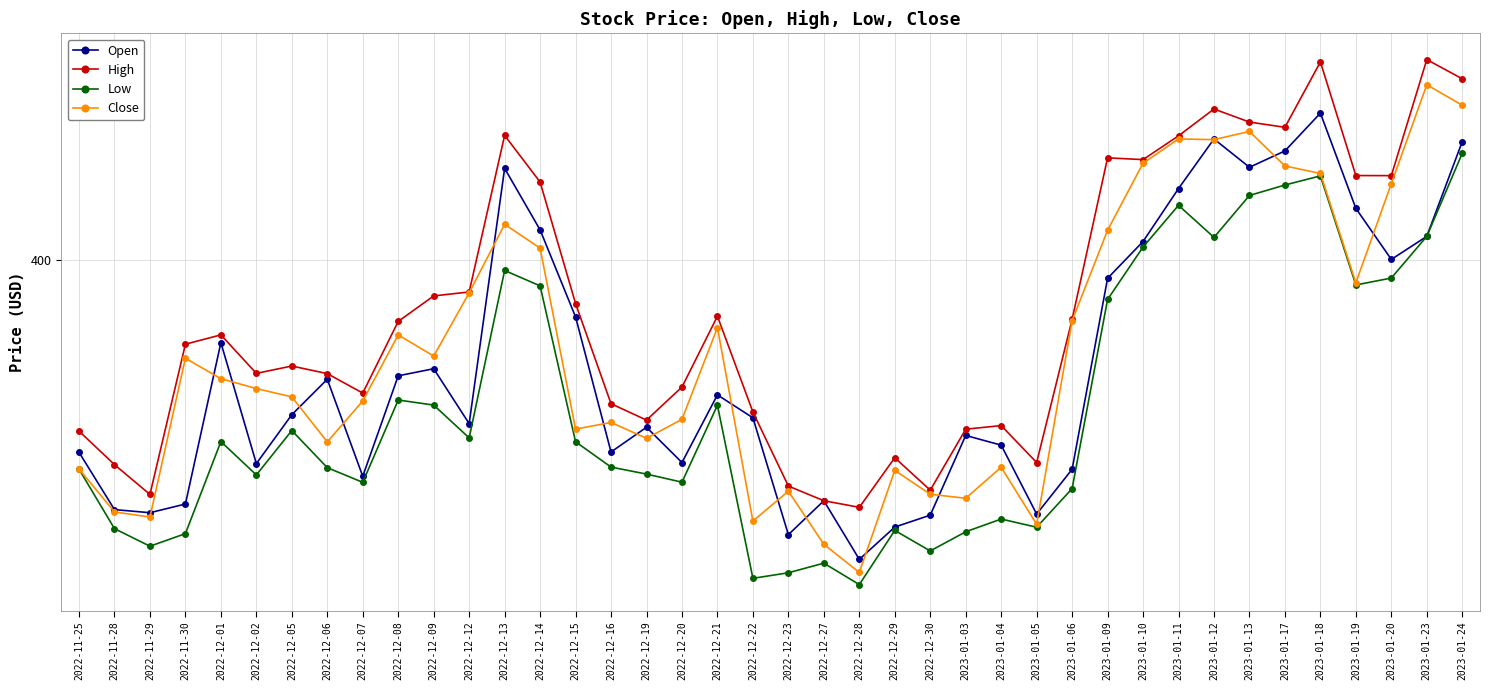

Reading left to right, transcribe all the data shown in this chart.

Open: 2022-11-25=377.4	2022-11-28=370.7	2022-11-29=370.3	2022-11-30=371.4	2022-12-01=390.3	2022-12-02=376.1	2022-12-05=381.8	2022-12-06=386.0	2022-12-07=374.6	2022-12-08=386.4	2022-12-09=387.2	2022-12-12=380.8	2022-12-13=410.7	2022-12-14=403.5	2022-12-15=393.3	2022-12-16=377.5	2022-12-19=380.4	2022-12-20=376.2	2022-12-21=384.1	2022-12-22=381.5	2022-12-23=367.8	2022-12-27=371.7	2022-12-28=364.9	2022-12-29=368.7	2022-12-30=370.1	2023-01-03=379.4	2023-01-04=378.3	2023-01-05=370.2	2023-01-06=375.4	2023-01-09=397.8	2023-01-10=402.1	2023-01-11=408.3	2023-01-12=414.1	2023-01-13=410.8	2023-01-17=412.7	2023-01-18=417.1	2023-01-19=406.0	2023-01-20=400.0	2023-01-23=402.7	2023-01-24=413.8
High: 2022-11-25=379.9	2022-11-28=376.0	2022-11-29=372.5	2022-11-30=390.1	2022-12-01=391.2	2022-12-02=386.7	2022-12-05=387.5	2022-12-06=386.6	2022-12-07=384.4	2022-12-08=392.8	2022-12-09=395.7	2022-12-12=396.2	2022-12-13=414.5	2022-12-14=409.1	2022-12-15=394.8	2022-12-16=383.1	2022-12-19=381.2	2022-12-20=385.1	2022-12-21=393.4	2022-12-22=382.1	2022-12-23=373.5	2022-12-27=371.7	2022-12-28=371.0	2022-12-29=376.8	2022-12-30=373.0	2023-01-03=380.1	2023-01-04=380.6	2023-01-05=376.2	2023-01-06=393.0	2023-01-09=411.9	2023-01-10=411.7	2023-01-11=414.5	2023-01-12=417.6	2023-01-13=416.1	2023-01-17=415.5	2023-01-18=423.1	2023-01-19=409.8	2023-01-20=409.8	2023-01-23=423.4	2023-01-24=421.2
Low: 2022-11-25=375.4	2022-11-28=368.5	2022-11-29=366.4	2022-11-30=367.9	2022-12-01=378.7	2022-12-02=374.8	2022-12-05=380.0	2022-12-06=375.6	2022-12-07=373.9	2022-12-08=383.5	2022-12-09=383.0	2022-12-12=379.1	2022-12-13=398.7	2022-12-14=396.9	2022-12-15=378.7	2022-12-16=375.7	2022-12-19=374.9	2022-12-20=373.9	2022-12-21=382.9	2022-12-22=362.7	2022-12-23=363.3	2022-12-27=364.4	2022-12-28=361.9	2022-12-29=368.3	2022-12-30=365.9	2023-01-03=368.1	2023-01-04=369.6	2023-01-05=368.6	2023-01-06=373.2	2023-01-09=395.3	2023-01-10=401.5	2023-01-11=406.3	2023-01-12=402.6	2023-01-13=407.5	2023-01-17=408.7	2023-01-18=409.8	2023-01-19=397.0	2023-01-20=397.8	2023-01-23=402.7	2023-01-24=412.4
Close: 2022-11-25=375.5	2022-11-28=370.4	2022-11-29=369.8	2022-11-30=388.4	2022-12-01=386.0	2022-12-02=384.9	2022-12-05=383.9	2022-12-06=378.6	2022-12-07=383.4	2022-12-08=391.2	2022-12-09=388.7	2022-12-12=396.1	2022-12-13=404.1	2022-12-14=401.3	2022-12-15=380.1	2022-12-16=380.9	2022-12-19=379.1	2022-12-20=381.3	2022-12-21=392.0	2022-12-22=369.4	2022-12-23=372.9	2022-12-27=366.7	2022-12-28=363.4	2022-12-29=375.3	2022-12-30=372.5	2023-01-03=372.0	2023-01-04=375.7	2023-01-05=369.0	2023-01-06=392.8	2023-01-09=403.4	2023-01-10=411.3	2023-01-11=414.1	2023-01-12=414.0	2023-01-13=415.0	2023-01-17=411.0	2023-01-18=410.1	2023-01-19=397.3	2023-01-20=408.9	2023-01-23=420.5	2023-01-24=418.1